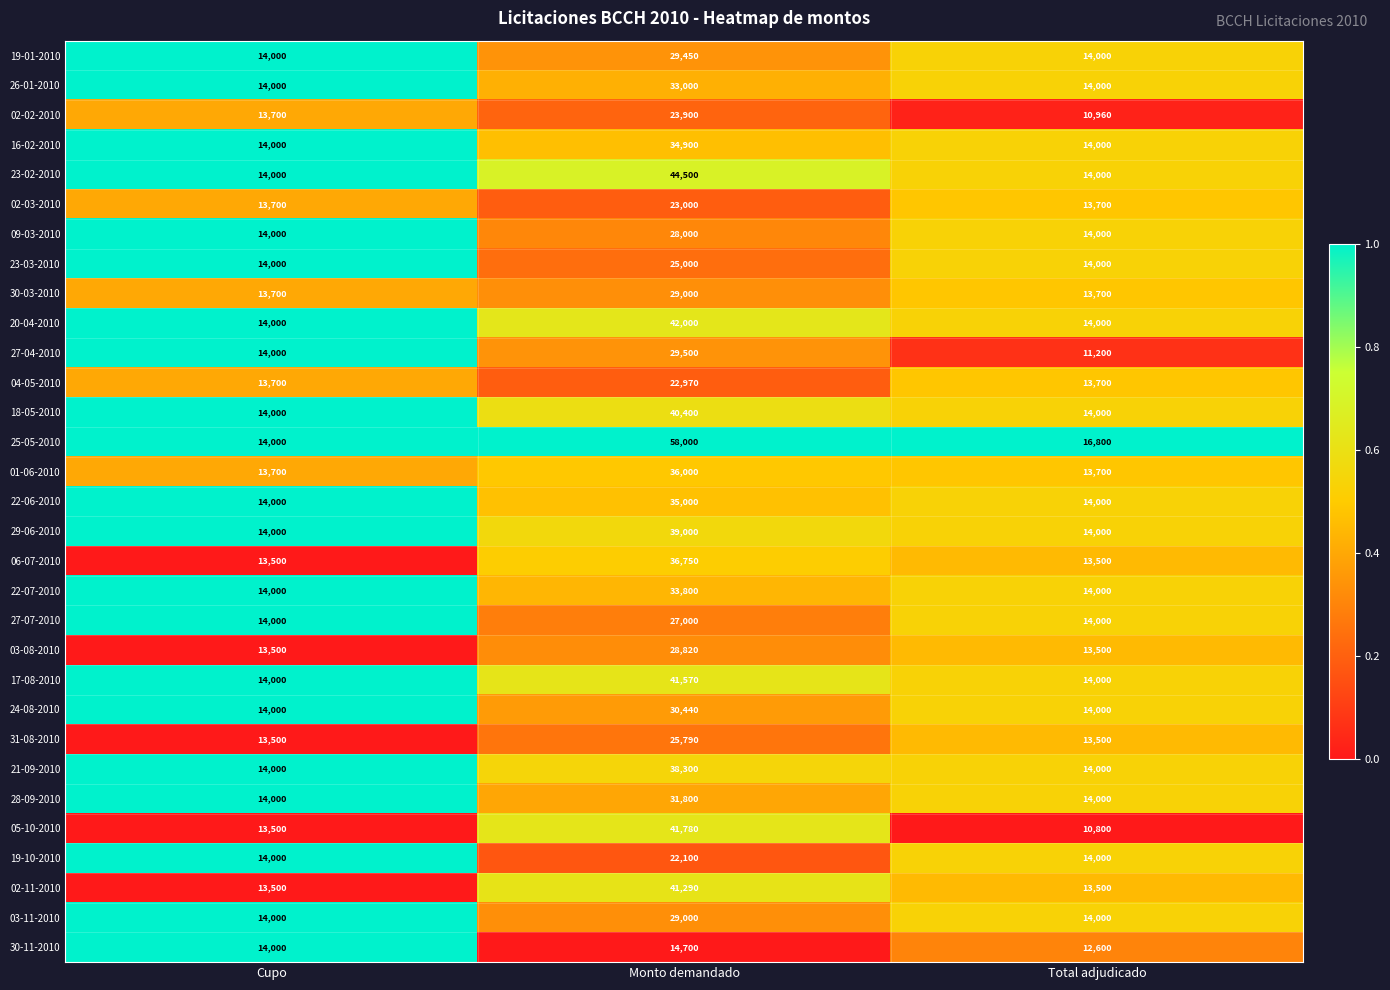

Which category has the lowest value across all series?

Total adjudicado